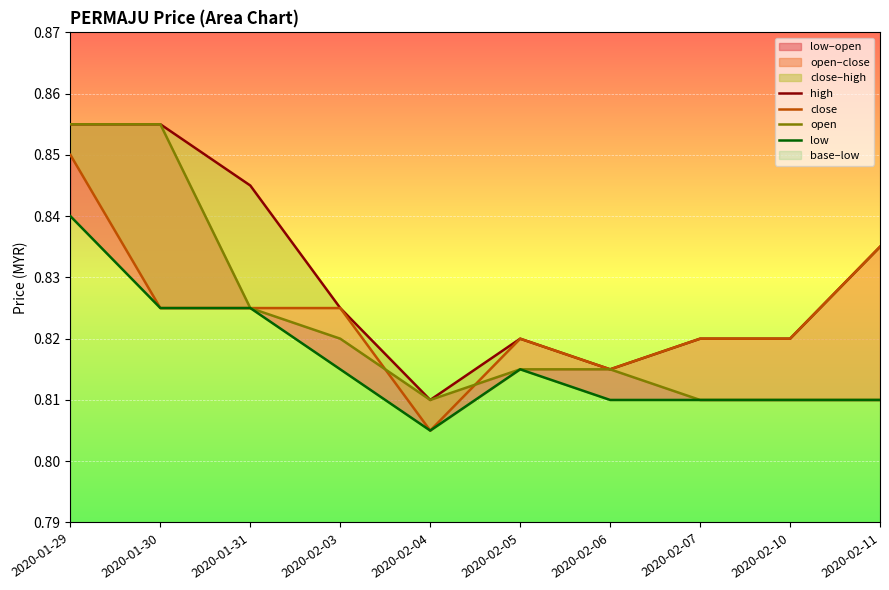

Reading left to right, transcribe all the data shown in this chart.

high: 2020-01-29=0.9	2020-01-30=0.9	2020-01-31=0.8	2020-02-03=0.8	2020-02-04=0.8	2020-02-05=0.8	2020-02-06=0.8	2020-02-07=0.8	2020-02-10=0.8	2020-02-11=0.8
close: 2020-01-29=0.8	2020-01-30=0.8	2020-01-31=0.8	2020-02-03=0.8	2020-02-04=0.8	2020-02-05=0.8	2020-02-06=0.8	2020-02-07=0.8	2020-02-10=0.8	2020-02-11=0.8
open: 2020-01-29=0.9	2020-01-30=0.9	2020-01-31=0.8	2020-02-03=0.8	2020-02-04=0.8	2020-02-05=0.8	2020-02-06=0.8	2020-02-07=0.8	2020-02-10=0.8	2020-02-11=0.8
low: 2020-01-29=0.8	2020-01-30=0.8	2020-01-31=0.8	2020-02-03=0.8	2020-02-04=0.8	2020-02-05=0.8	2020-02-06=0.8	2020-02-07=0.8	2020-02-10=0.8	2020-02-11=0.8